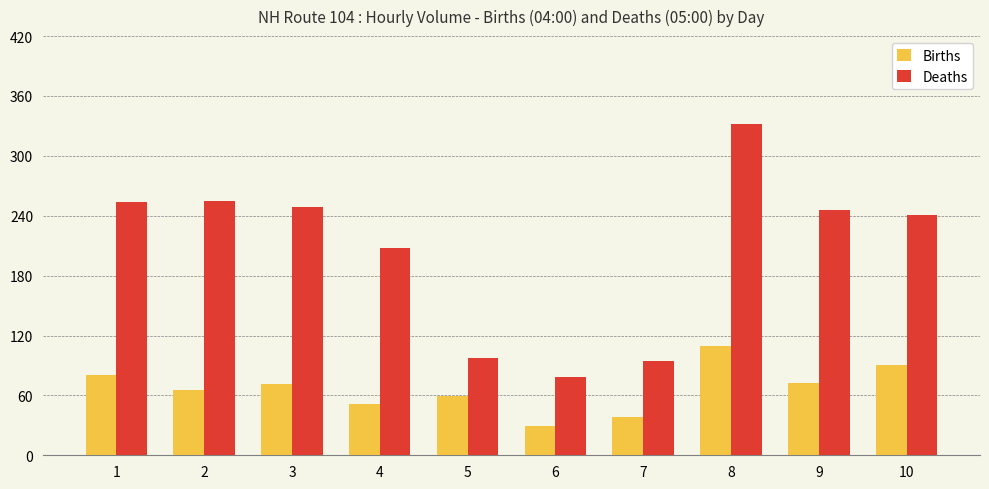

What is the difference between the highest and lowest values at 5?

38